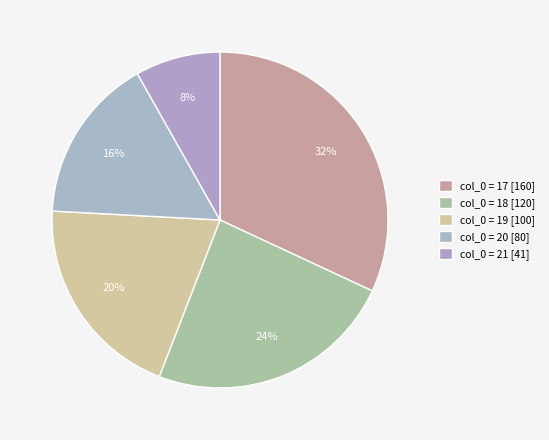

How many slices are in this pie chart?

5